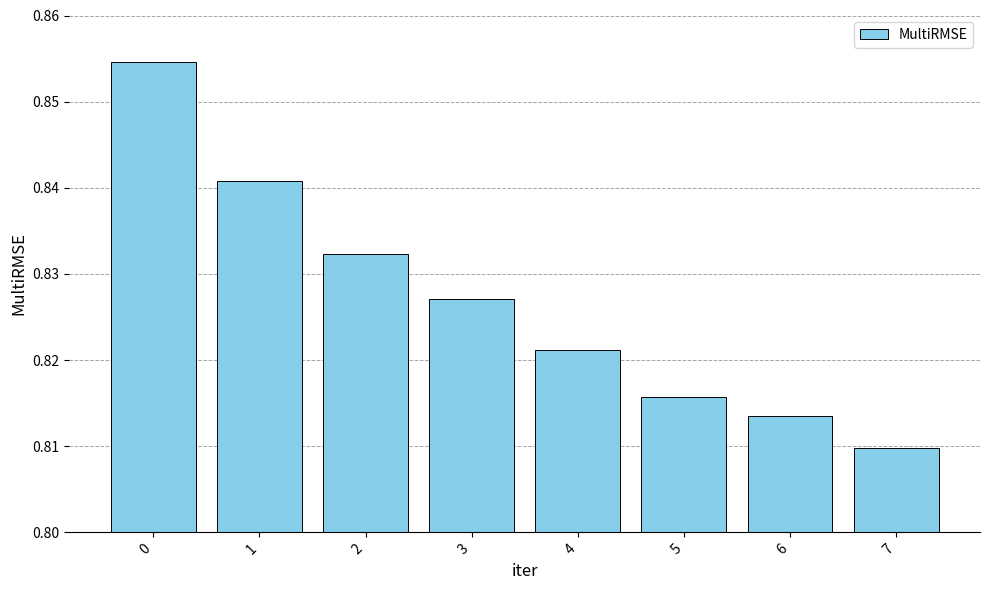

What is the sum of all values?

6.6